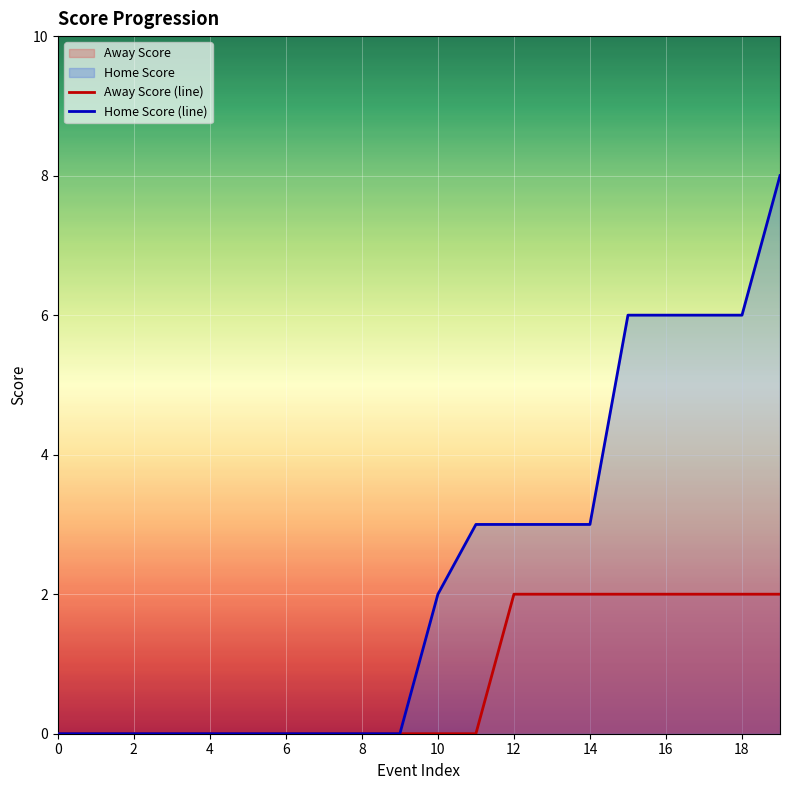

True or false: Home Score (line) has more than 1 interior local peaks.

False